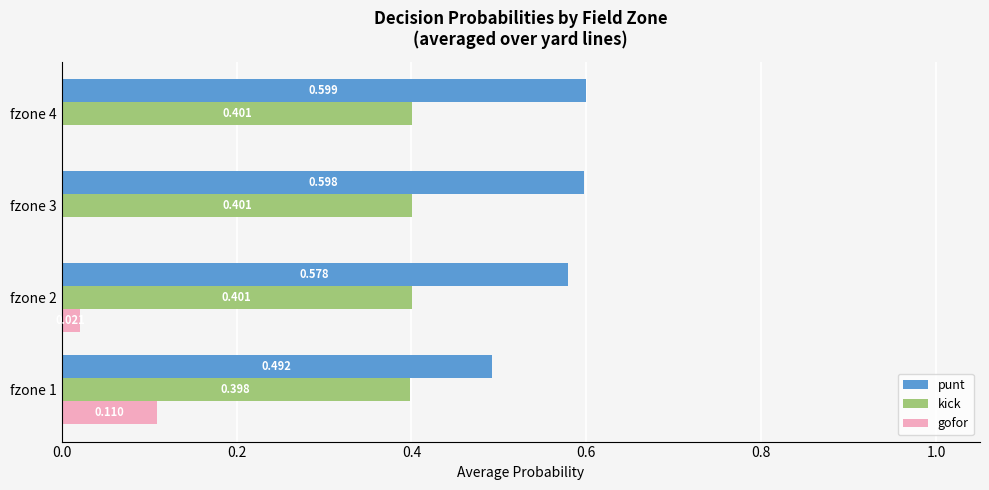

Which series has the largest total across all categories?

punt